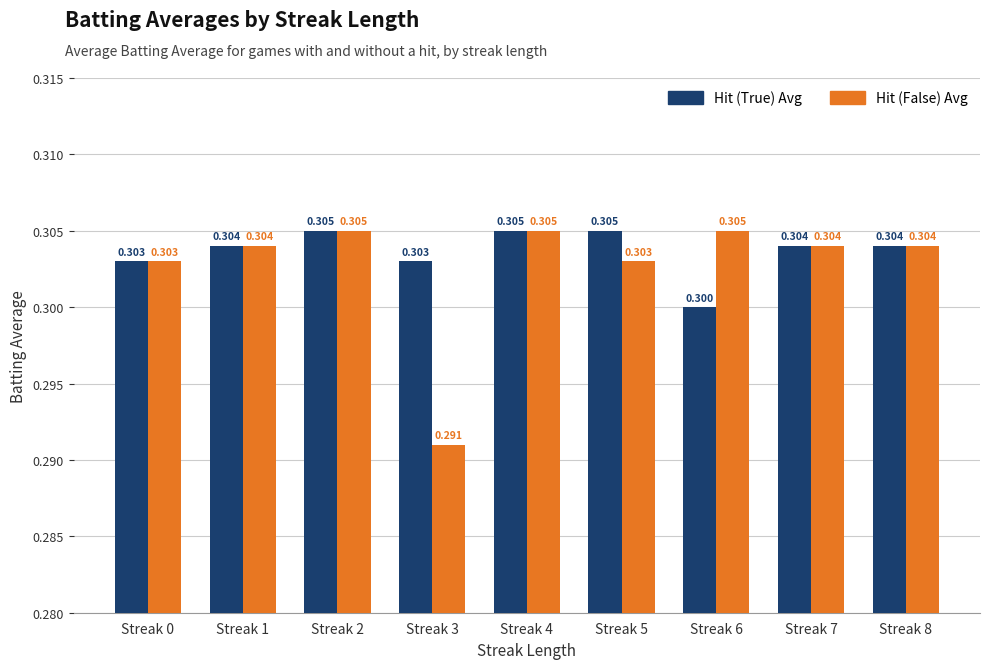

List the series in order of their overall mean, lowest first.

Hit (False) Avg, Hit (True) Avg